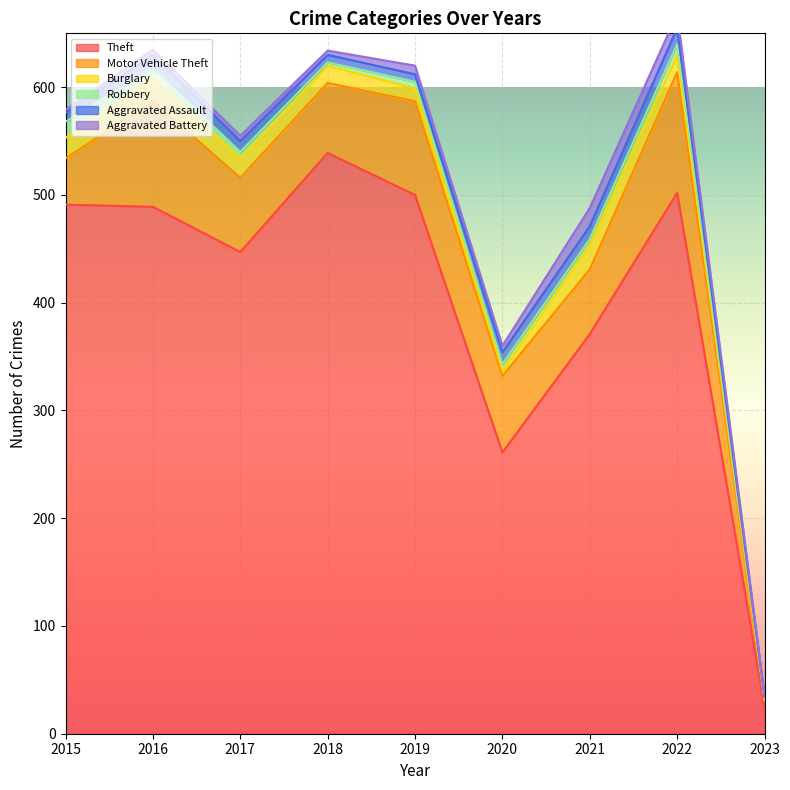

Which series has the largest total across all categories?

Theft